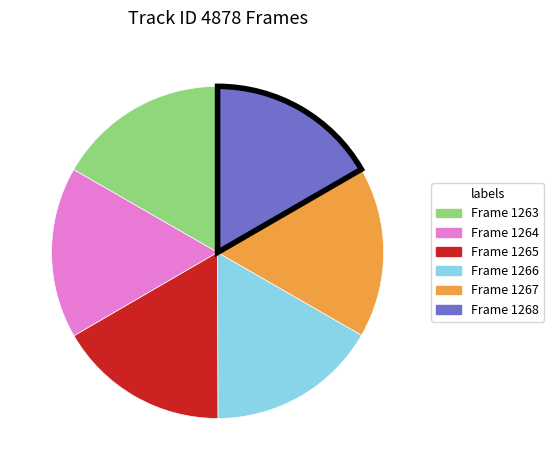

How many slices are in this pie chart?

6